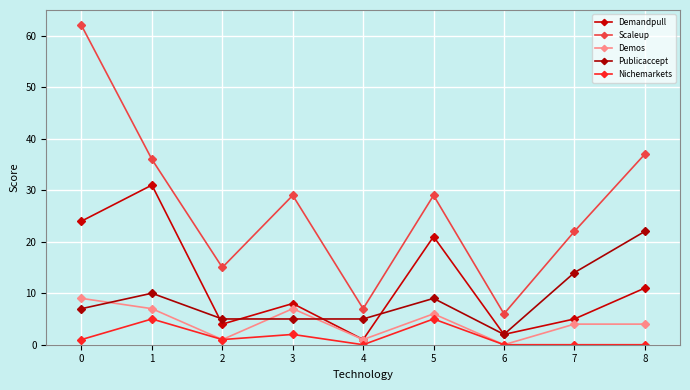

Reading left to right, transcribe all the data shown in this chart.

Demandpull: 0=24	1=31	2=4	3=8	4=1	5=21	6=2	7=5	8=11
Scaleup: 0=62	1=36	2=15	3=29	4=7	5=29	6=6	7=22	8=37
Demos: 0=9	1=7	2=1	3=7	4=1	5=6	6=0	7=4	8=4
Publicaccept: 0=7	1=10	2=5	3=5	4=5	5=9	6=2	7=14	8=22
Nichemarkets: 0=1	1=5	2=1	3=2	4=0	5=5	6=0	7=0	8=0